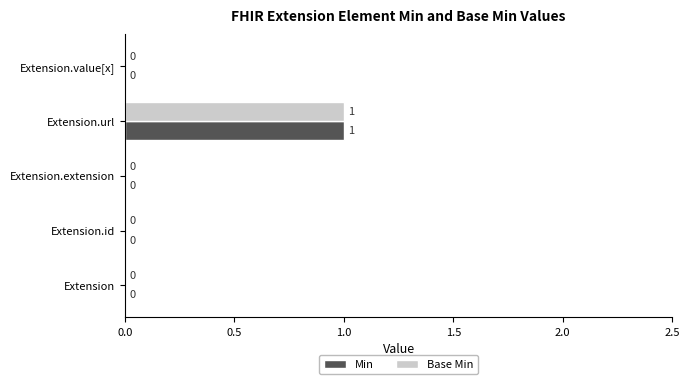

At which category does the chart reach its peak across all series?

Extension.url